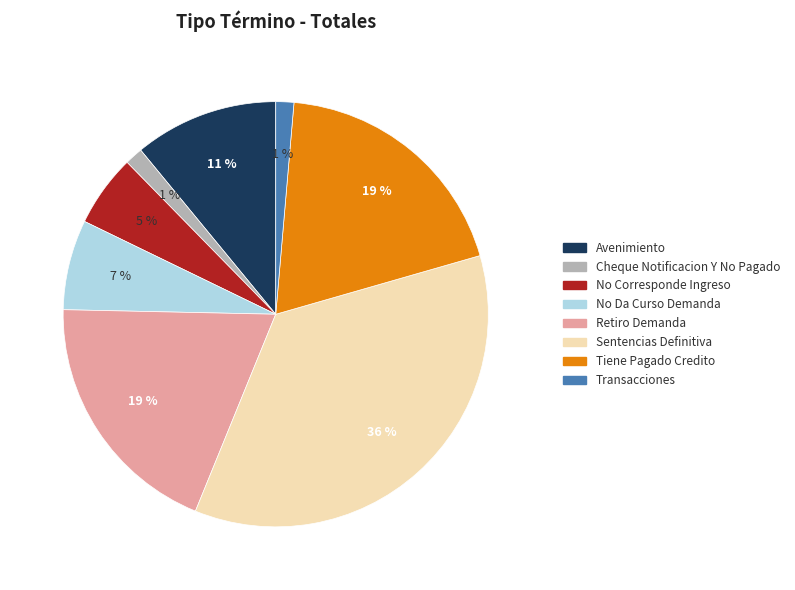

Which has a higher value, Retiro Demanda or No Corresponde Ingreso?

Retiro Demanda